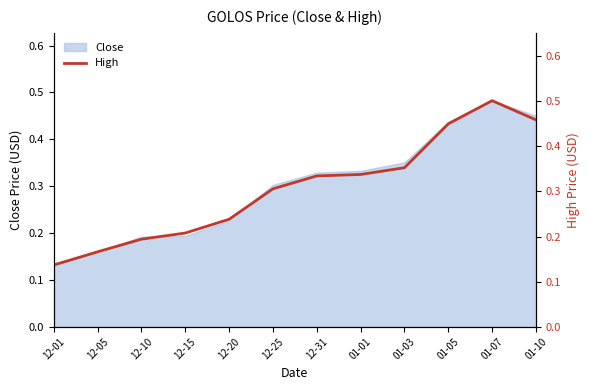

Rank the categories by value from lowest to highest.

12-01, 12-05, 12-10, 12-15, 12-20, 12-25, 12-31, 01-01, 01-03, 01-05, 01-10, 01-07